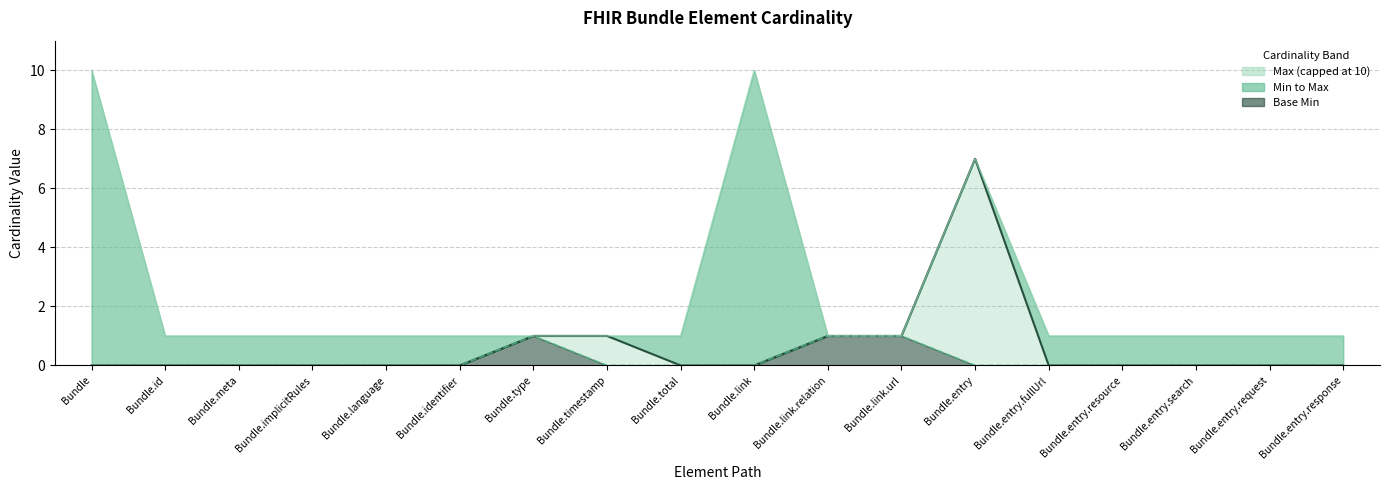

What position from the right is Bundle.meta?

16